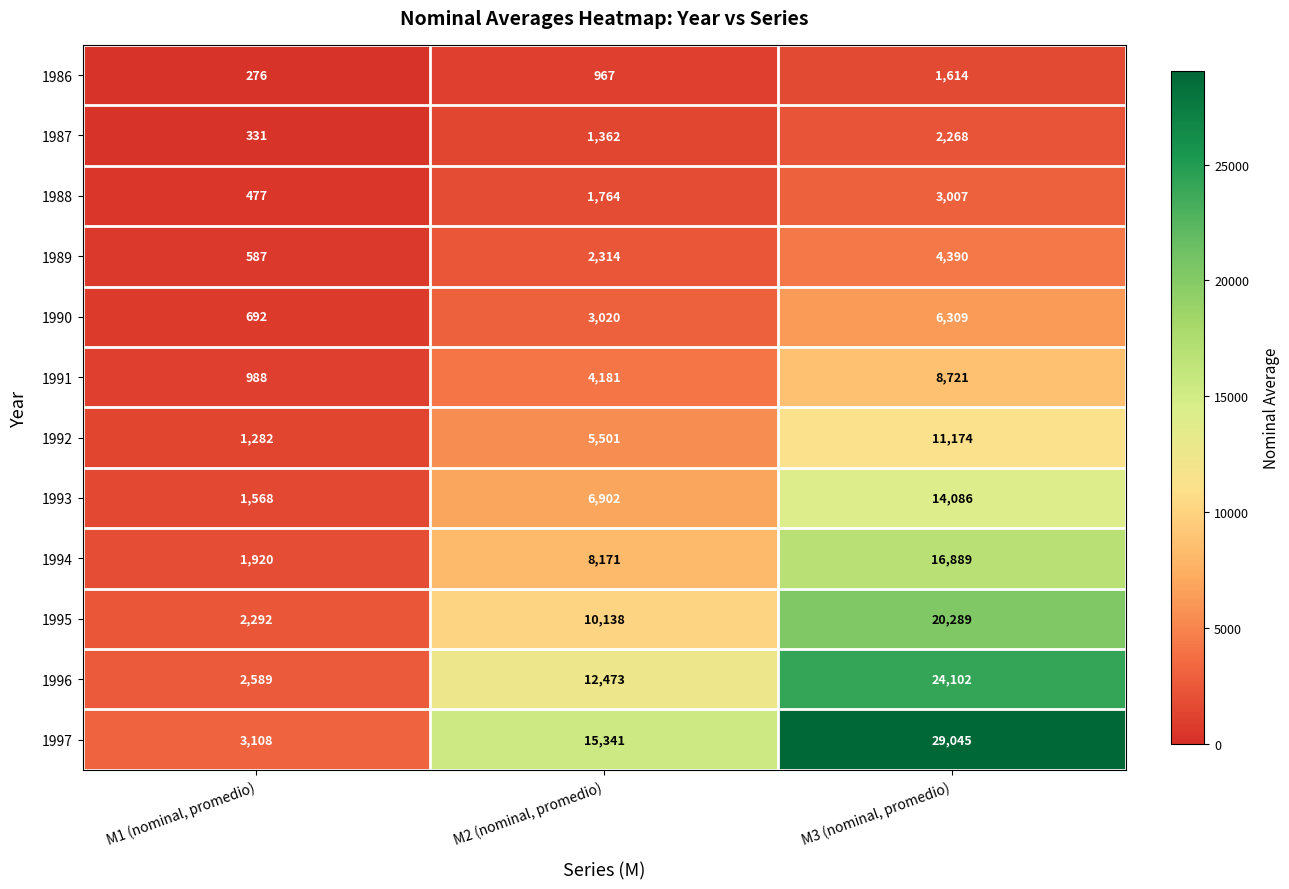

Where is 1987 nearest to the value 1299?

M2 (nominal, promedio)